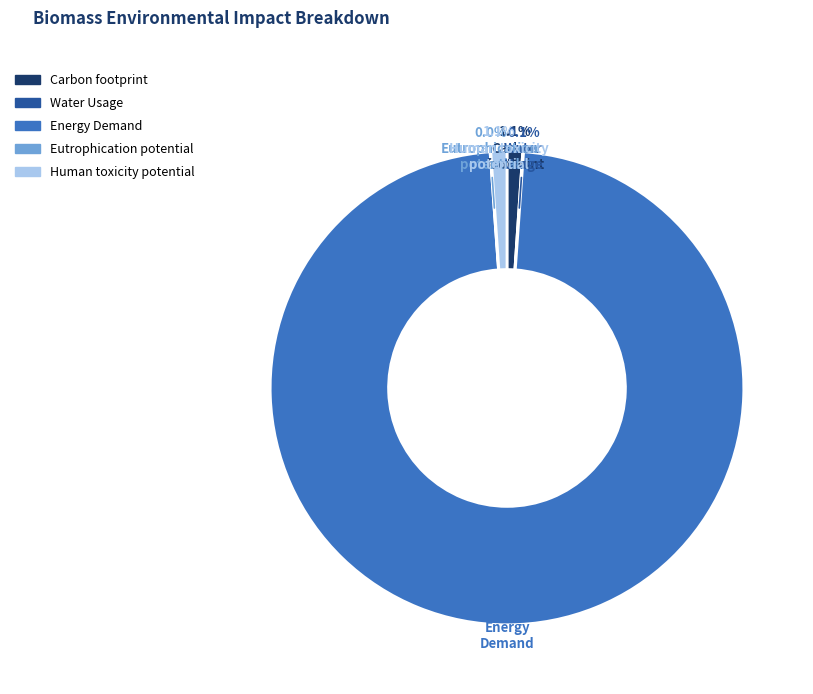

Does any single category account for the majority?

Yes